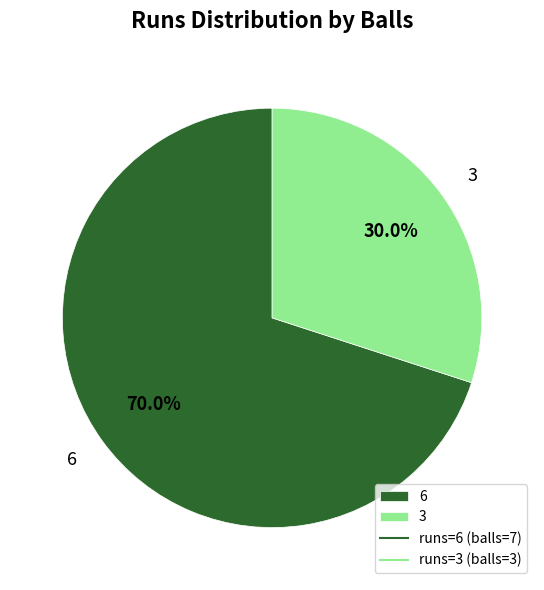

The 3 slice represents 30% of the pie. True or false?

True